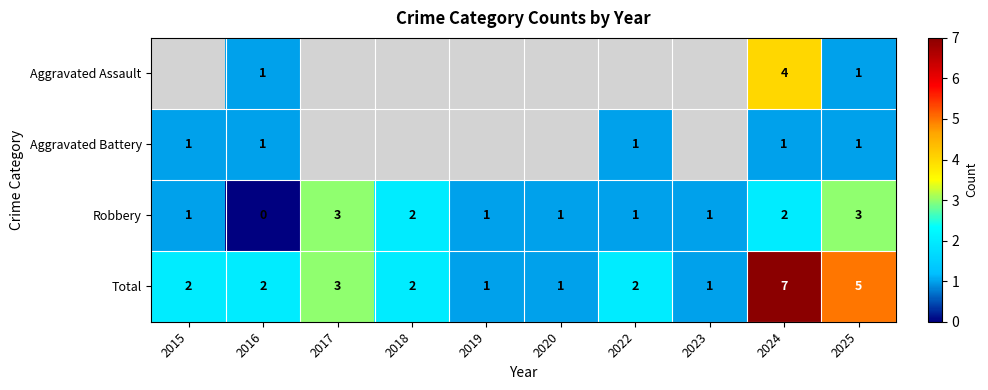

What is the spread (max minus min) of values at 2020?

1